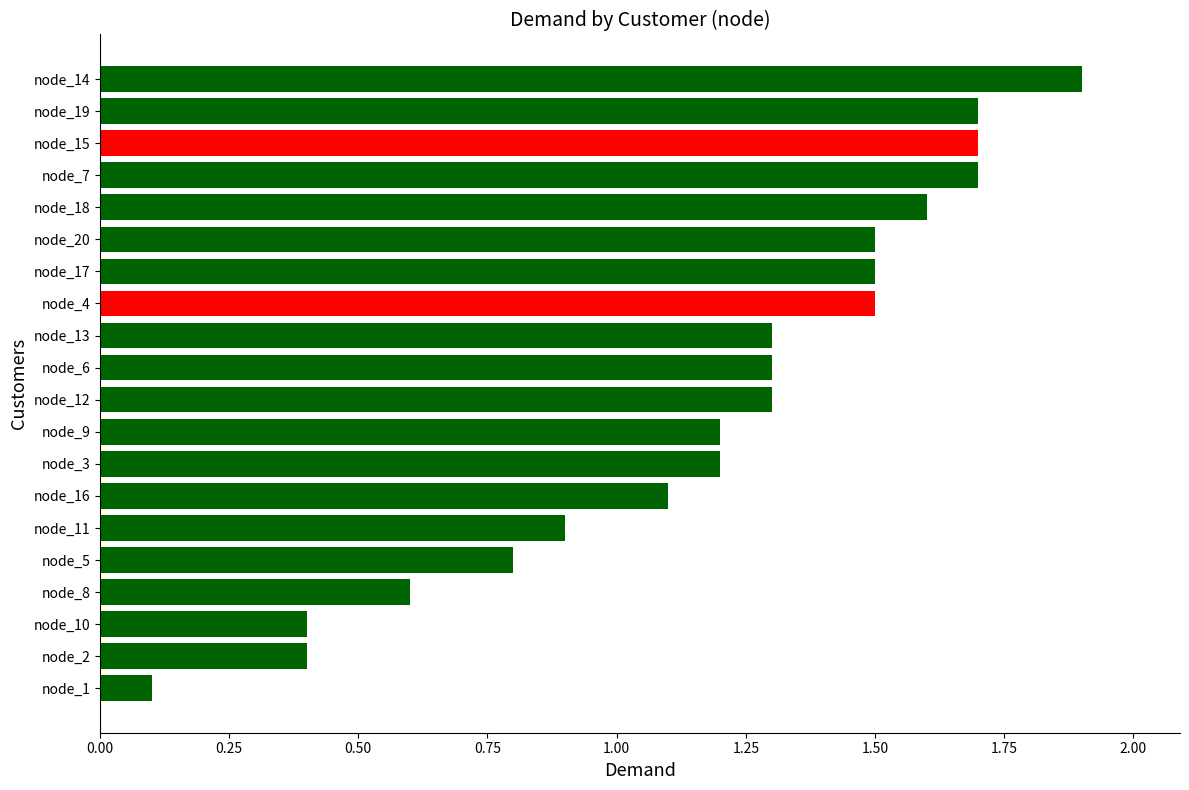

Read the value at node_16.

1.1